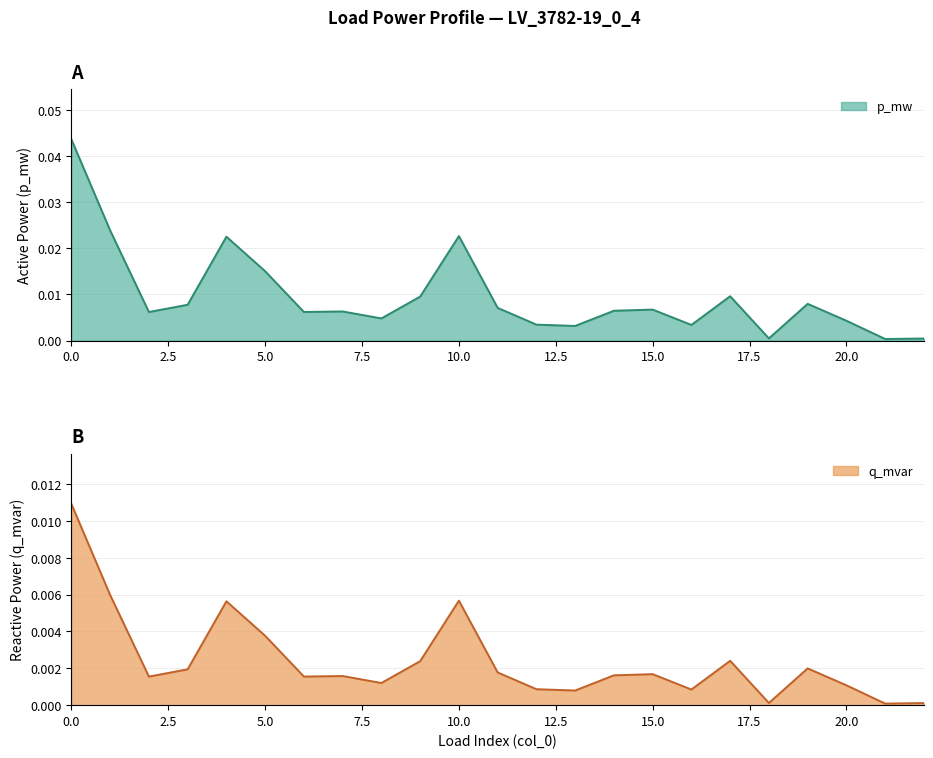

The value of p_mw at 13 is 0.0. True or false?

False